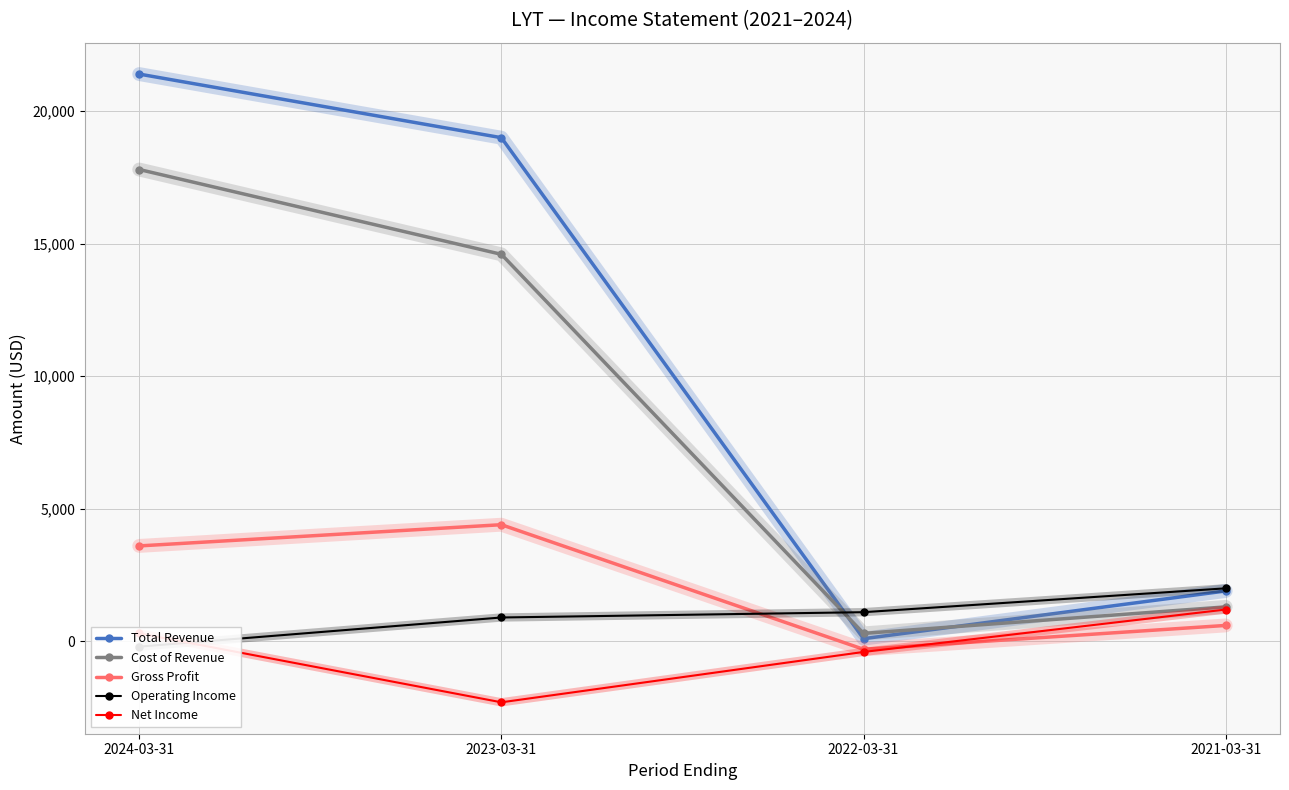

What is the total value across all series at 2021-03-31?

7000